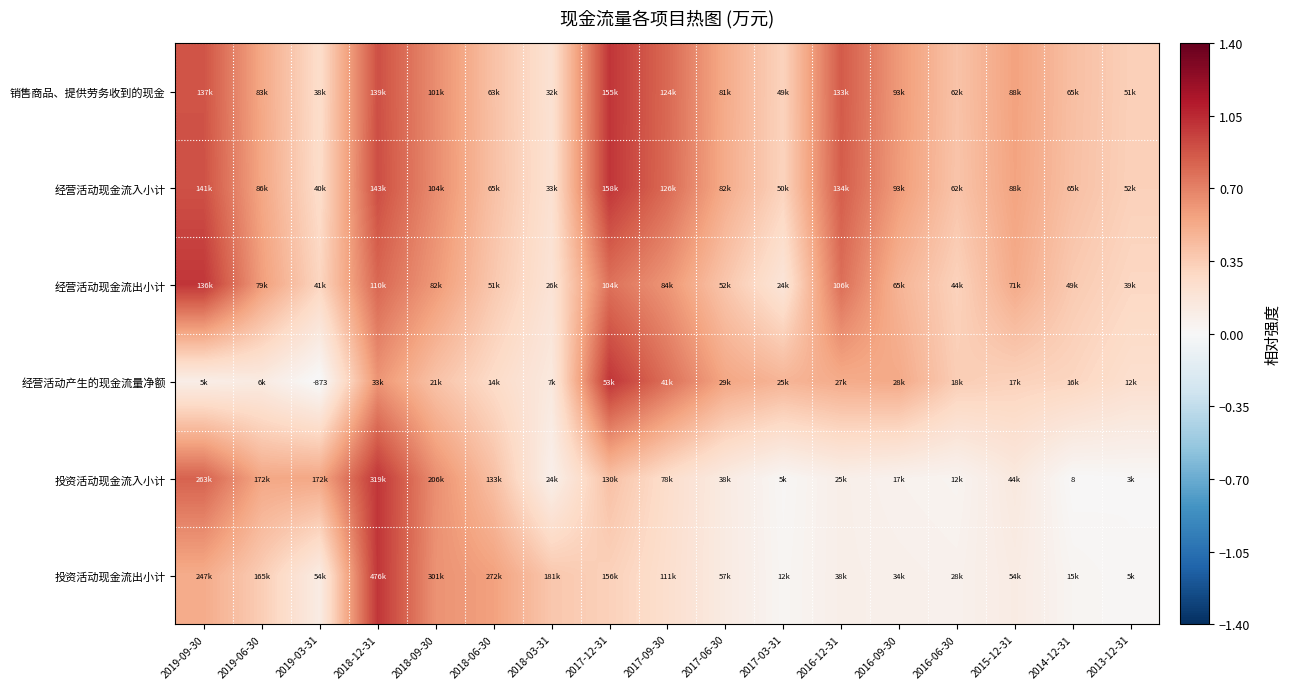

Rank the categories by 经营活动现金流出小计 value from lowest to highest.

2017-03-31, 2018-03-31, 2013-12-31, 2019-03-31, 2016-06-30, 2014-12-31, 2018-06-30, 2017-06-30, 2016-09-30, 2015-12-31, 2019-06-30, 2018-09-30, 2017-09-30, 2017-12-31, 2016-12-31, 2018-12-31, 2019-09-30